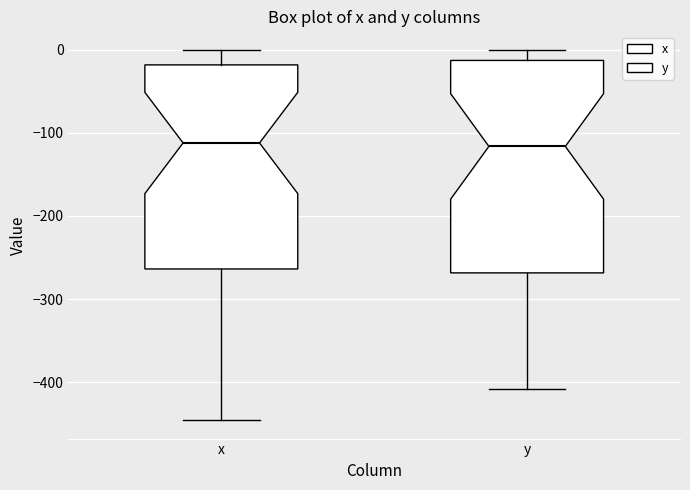

Comparing the boxes themselves (not the whiskers), which one is the tallest?

y